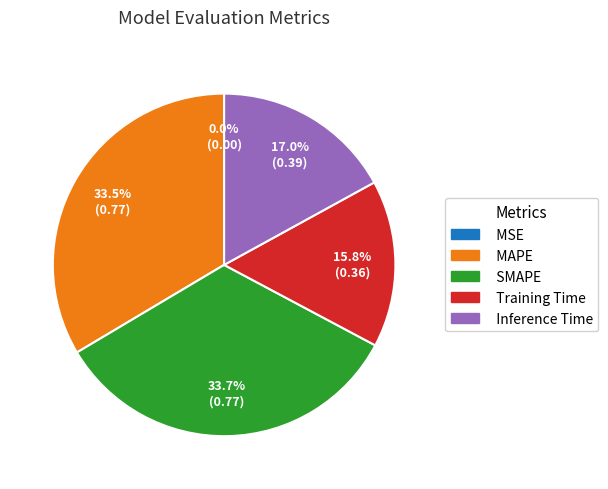

What is the largest slice in the pie chart?

SMAPE